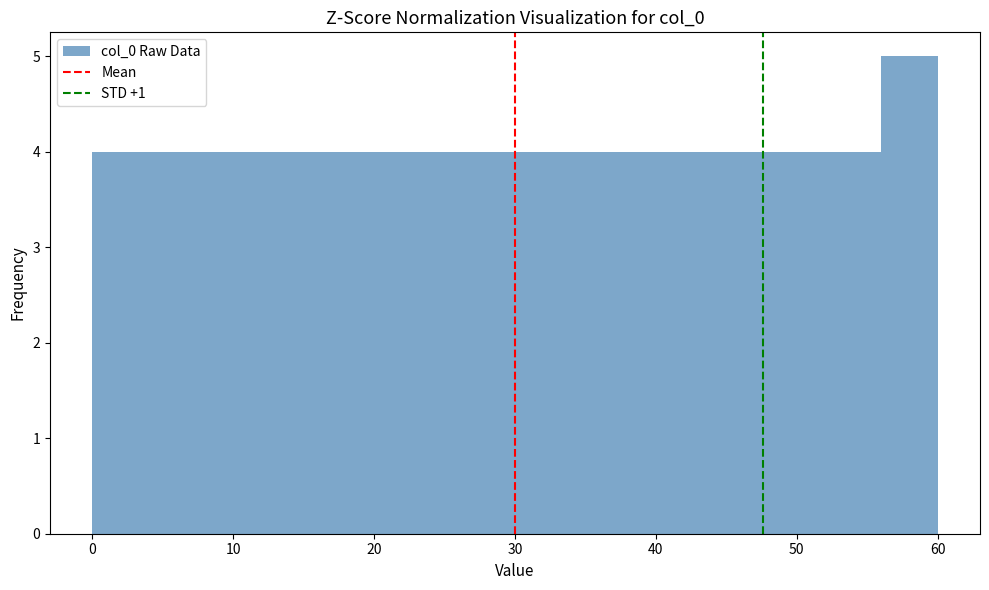

Which range on the x-axis has the tallest bar?

56 to 60